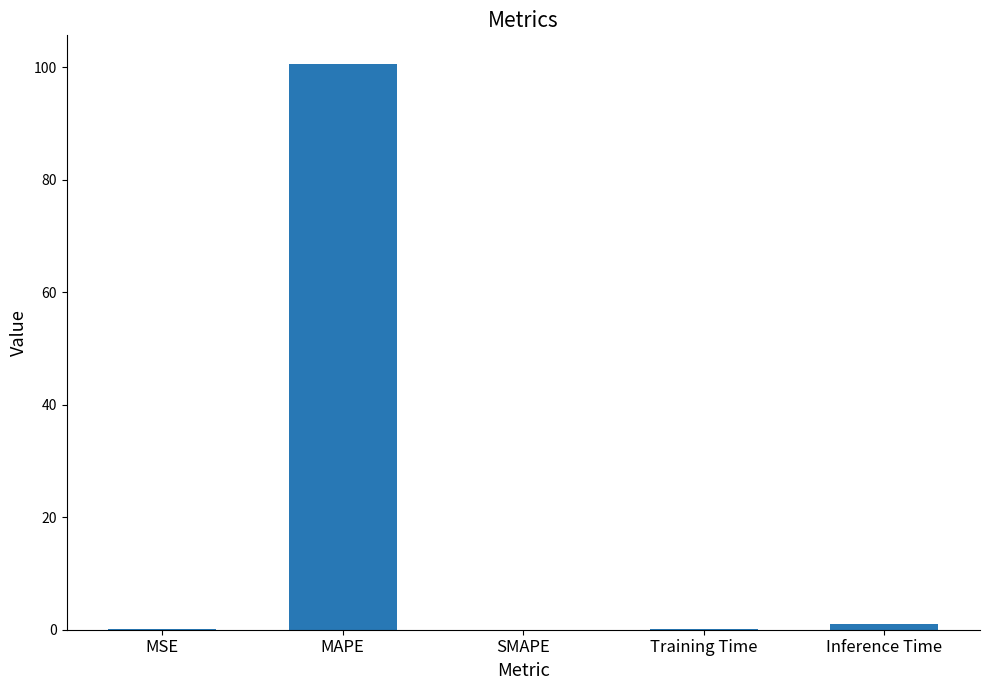

Is it true that the value at SMAPE is 62.5?

False